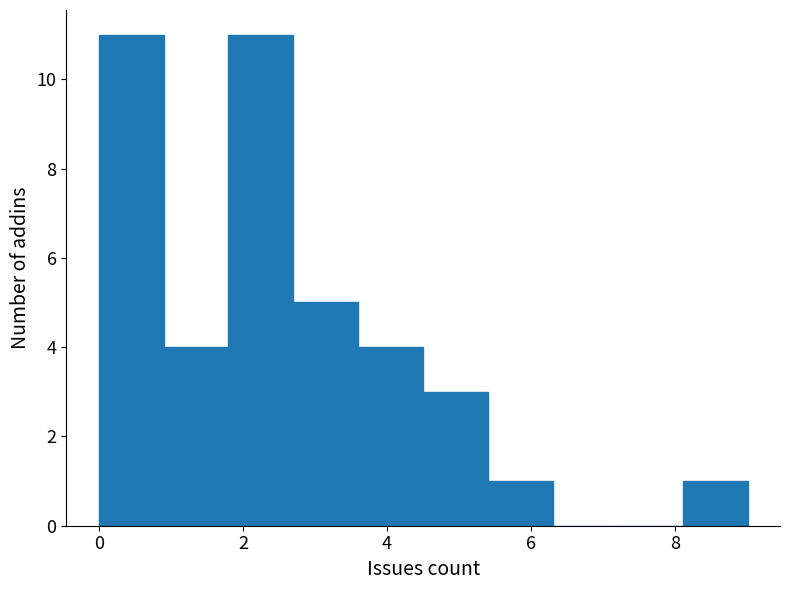

What is the height of the bar covering 1.8 to 2.7 on the x-axis? Neither the bar edges nor the heights are printed on the chart, so give them approximately, as read against the axes.

11